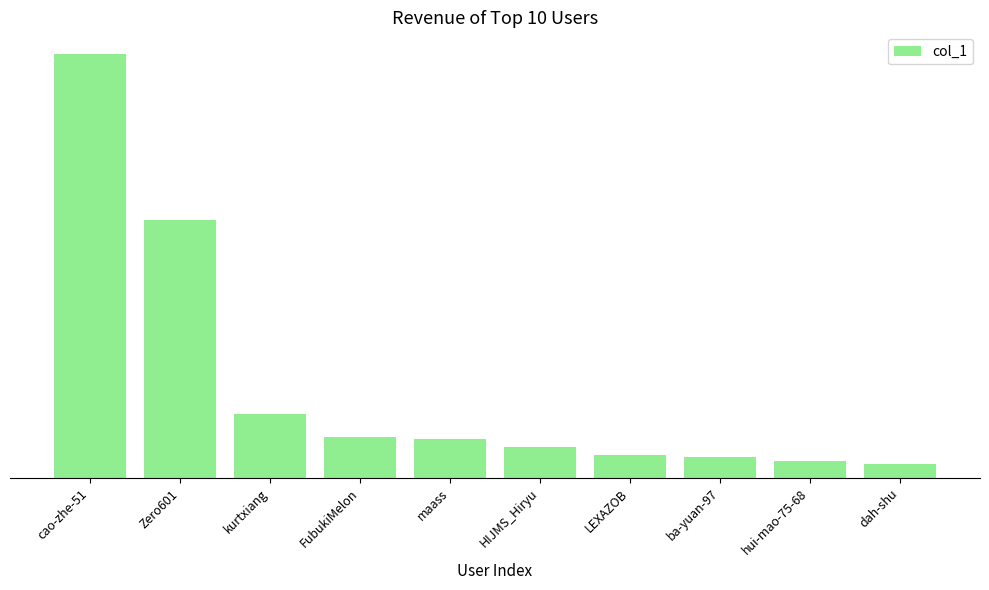

Which category has the highest value across all series?

cao-zhe-51